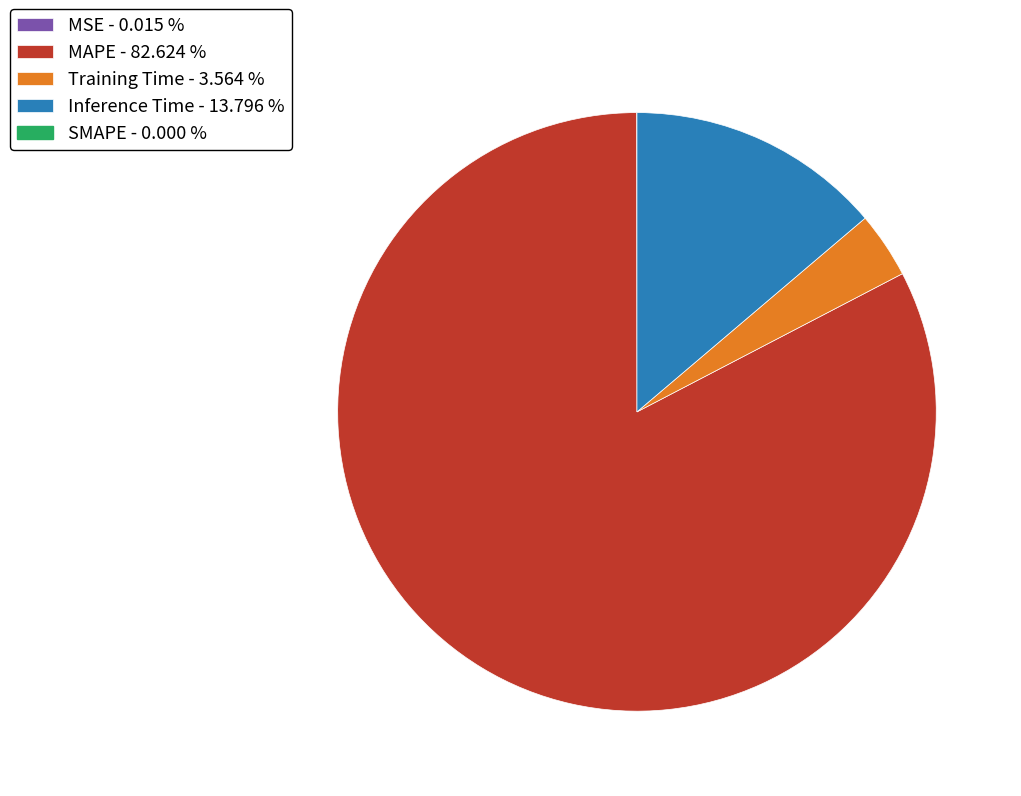

Is there any slice that represents more than half of the pie?

Yes